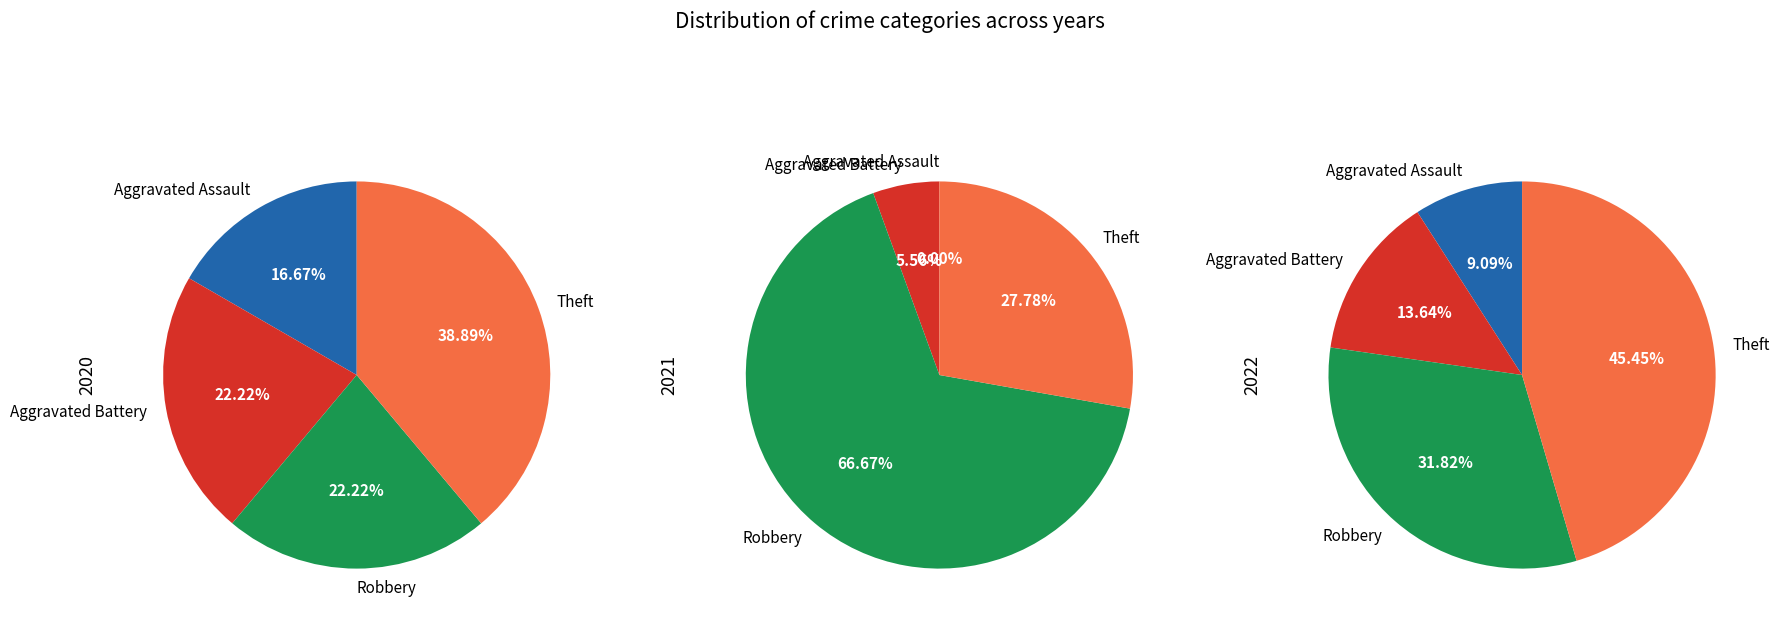

To the nearest percent, what is the difference between the 3 and values_2021 slice percentages?

32%